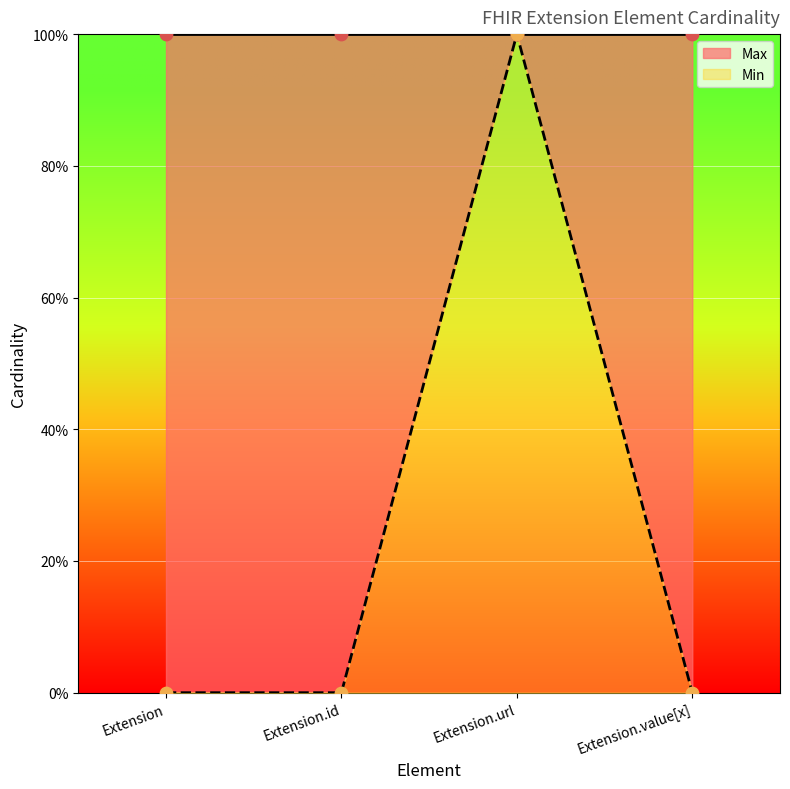

Is the value of Min at Extension greater than the value of Max at Extension.url?

No